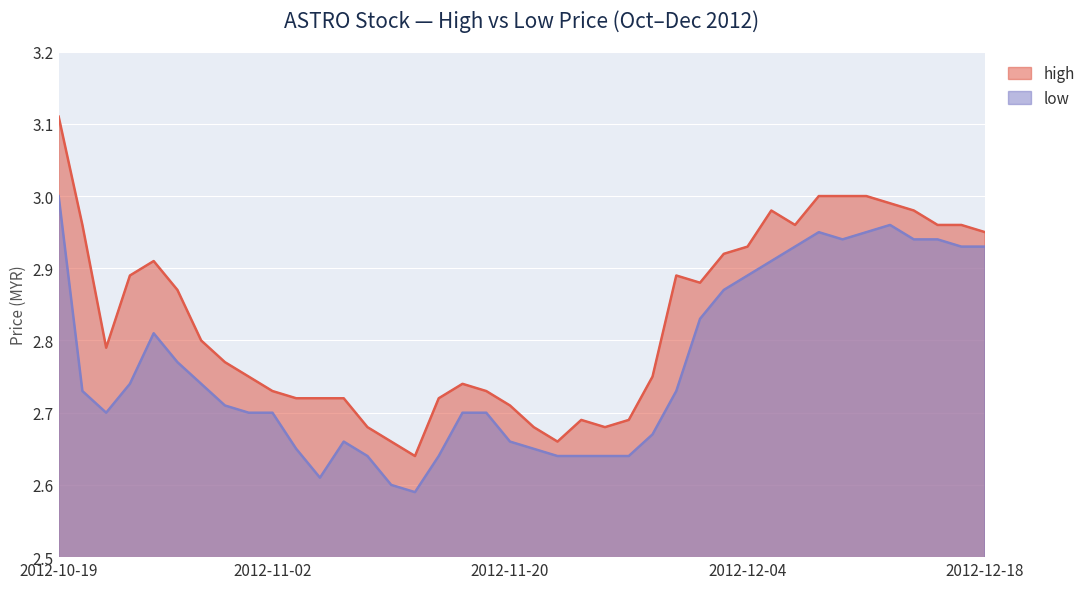

The high series shows 3.0 at 2012-12-05. True or false?

True